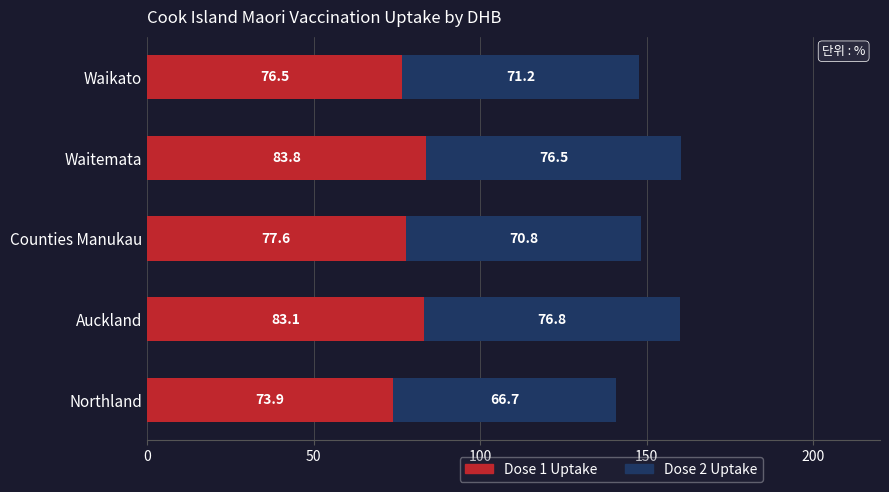

What is the total value across all series at Counties Manukau?

148.4